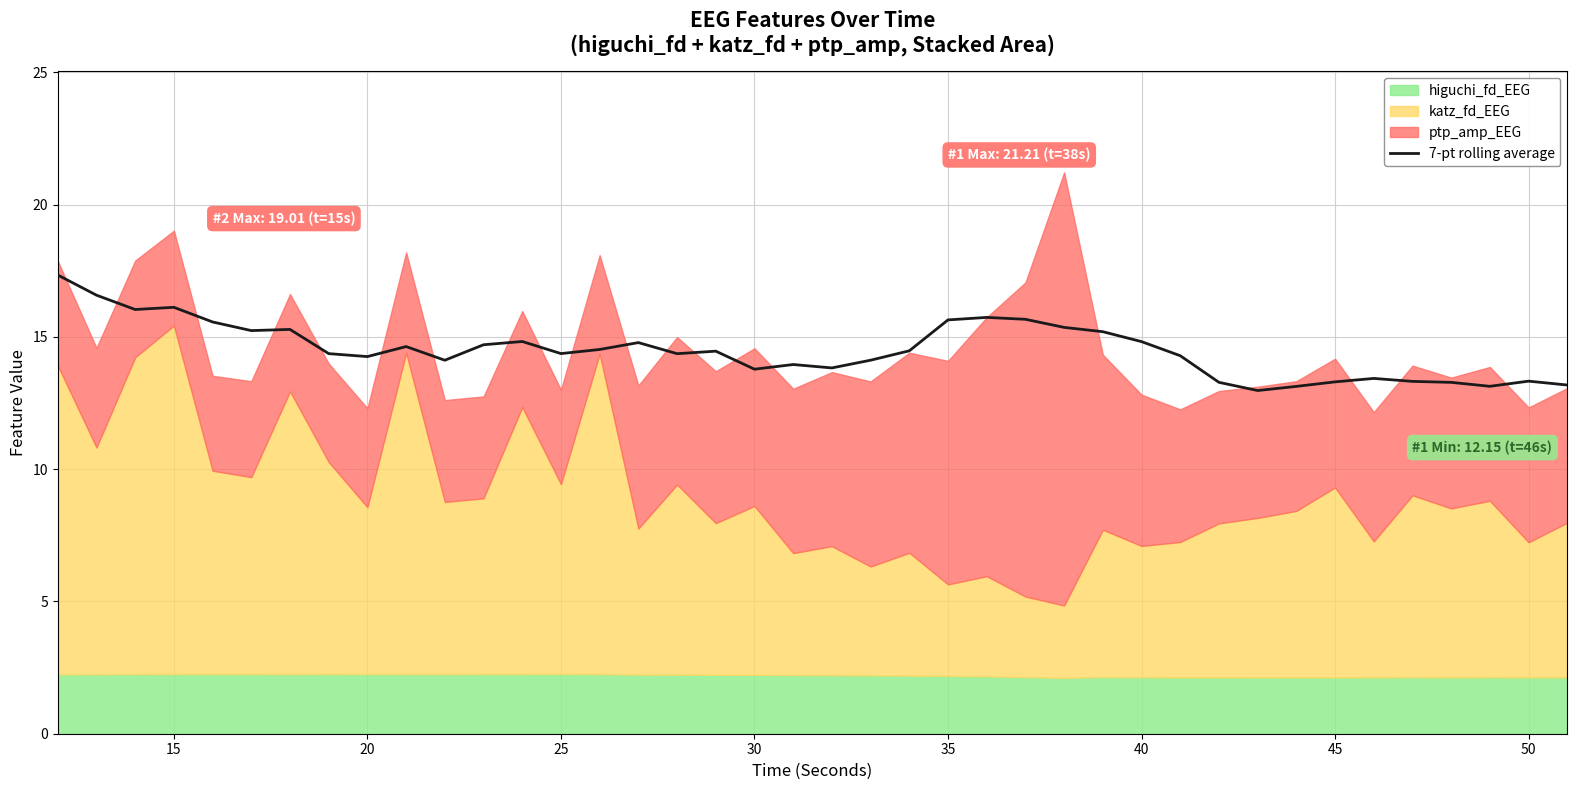

What is the maximum value for 7-pt rolling average?

17.3